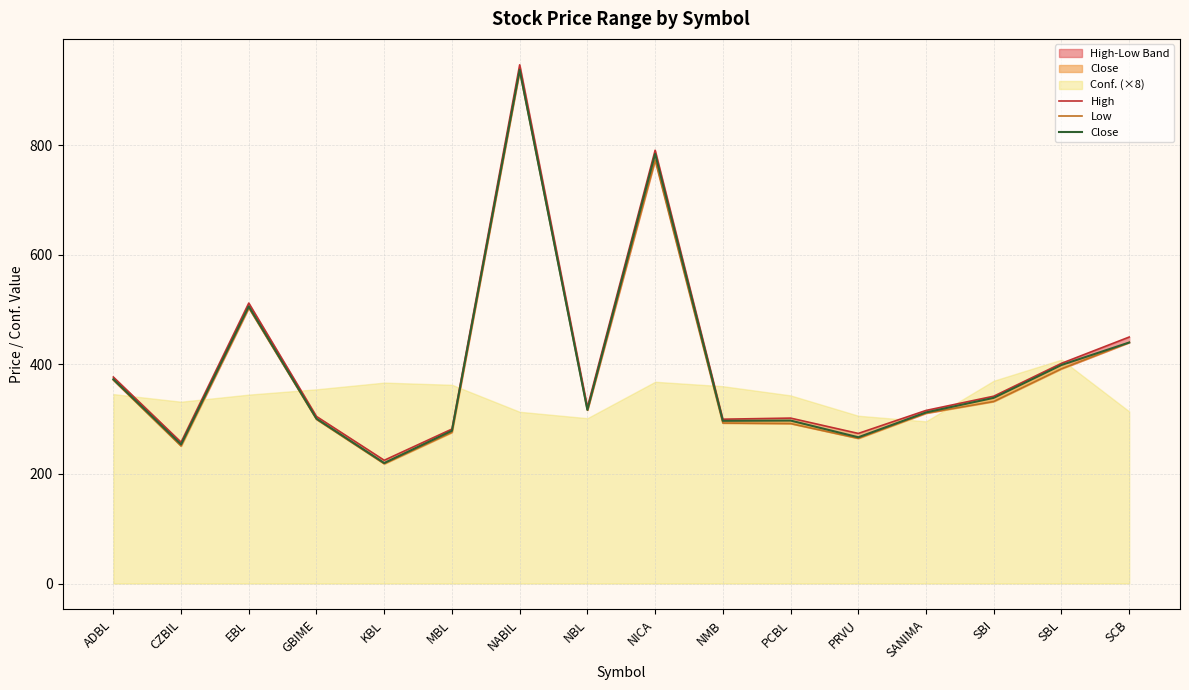

Which category has the highest value in the Low series?

NABIL